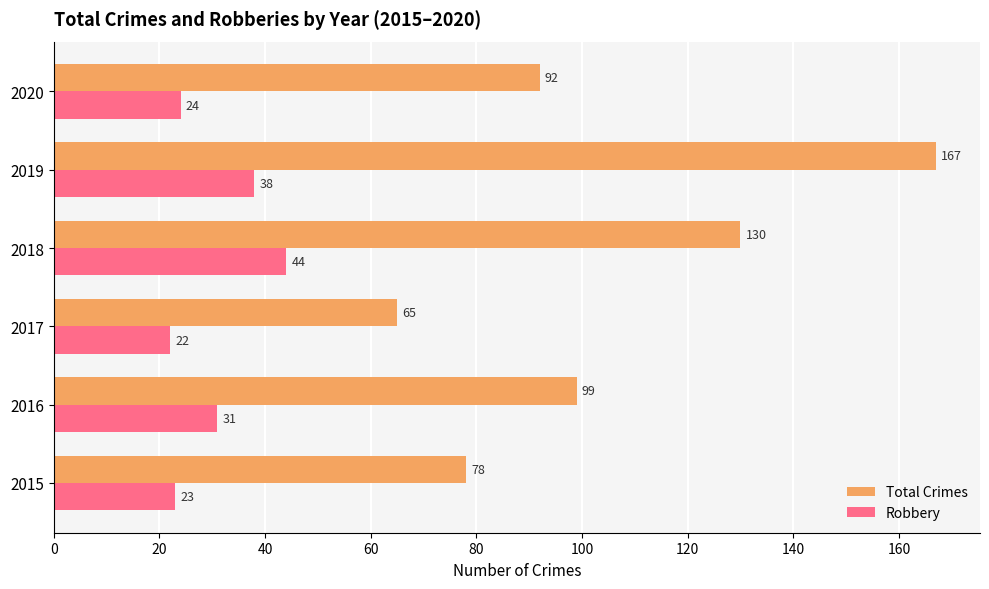

How many categories are shown in the chart?

6